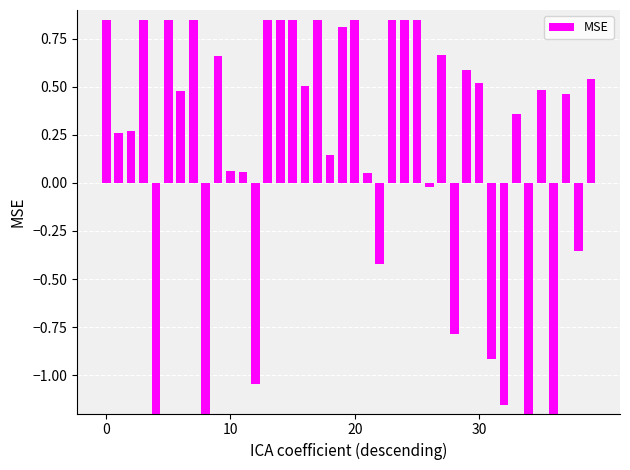

What is the sum of all values?

7.6